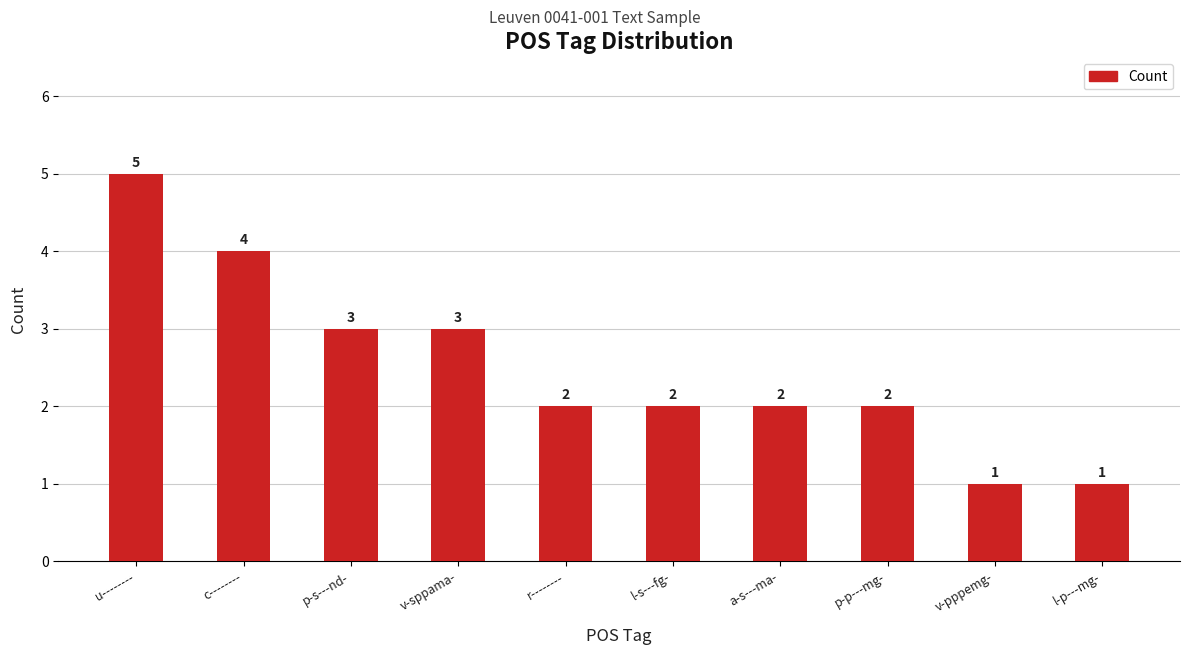

How many values are between 2 and 3?

6